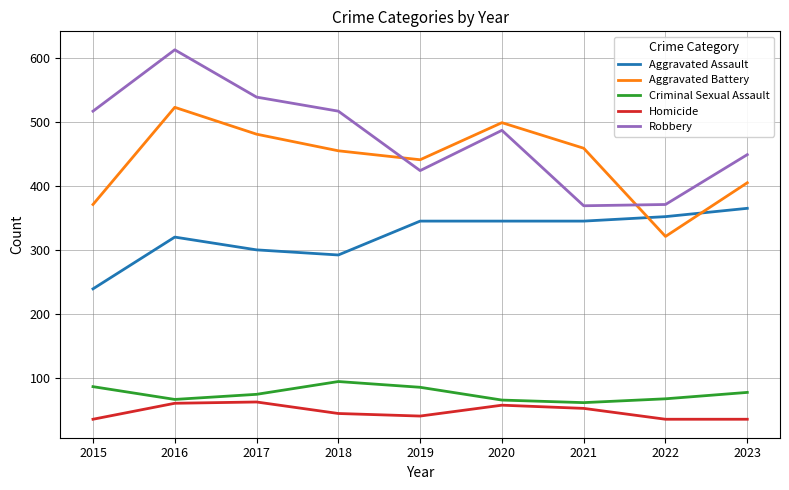

True or false: Homicide and Aggravated Assault intersect in this chart.

False